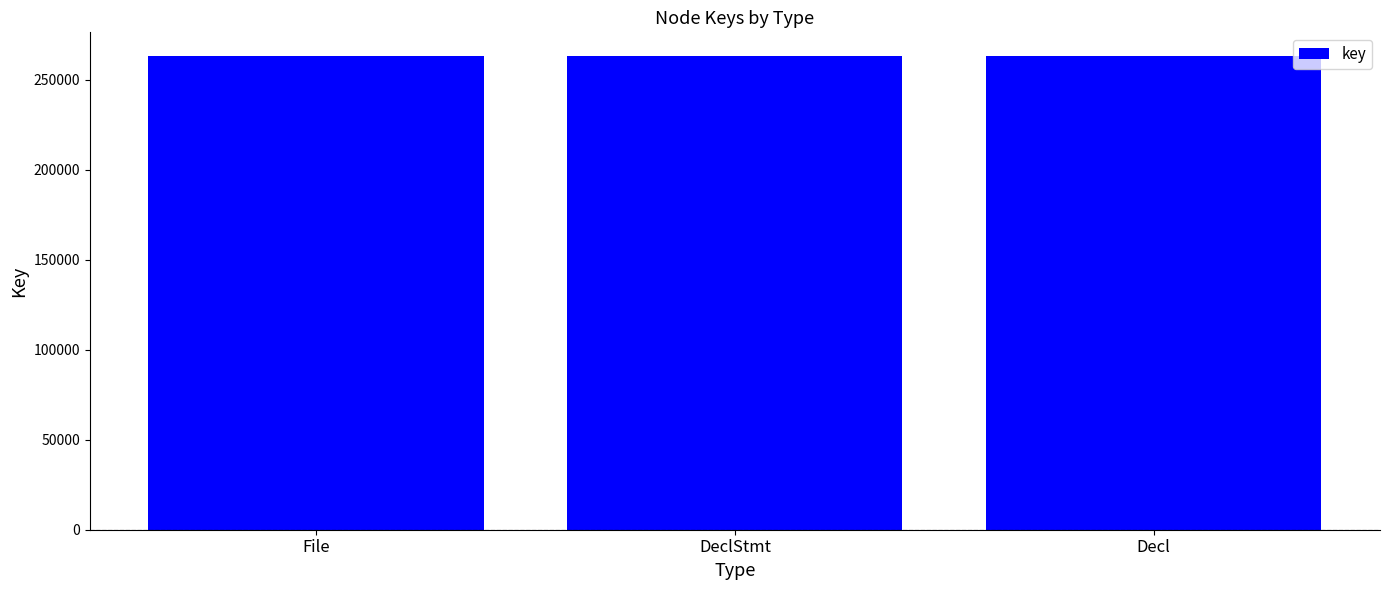

What is the smallest value displayed?

263289